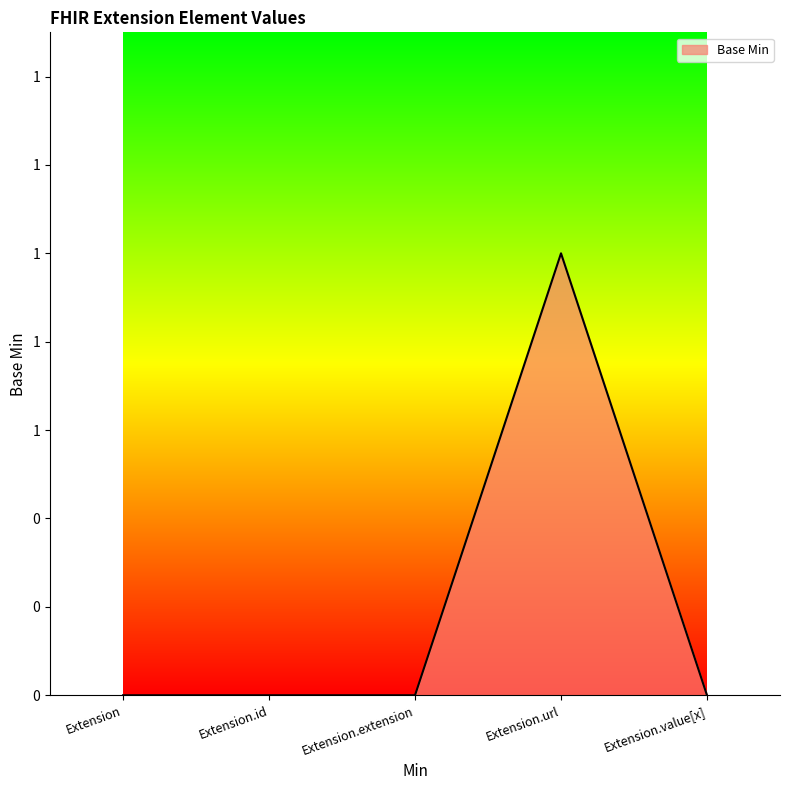

Does the chart have visible grid lines?

No